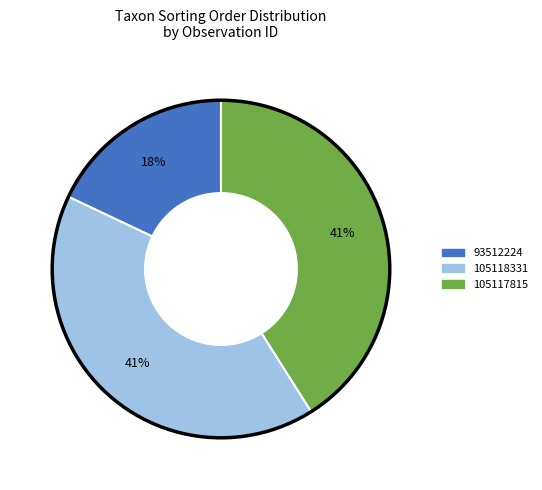

Does any single category account for the majority?

No